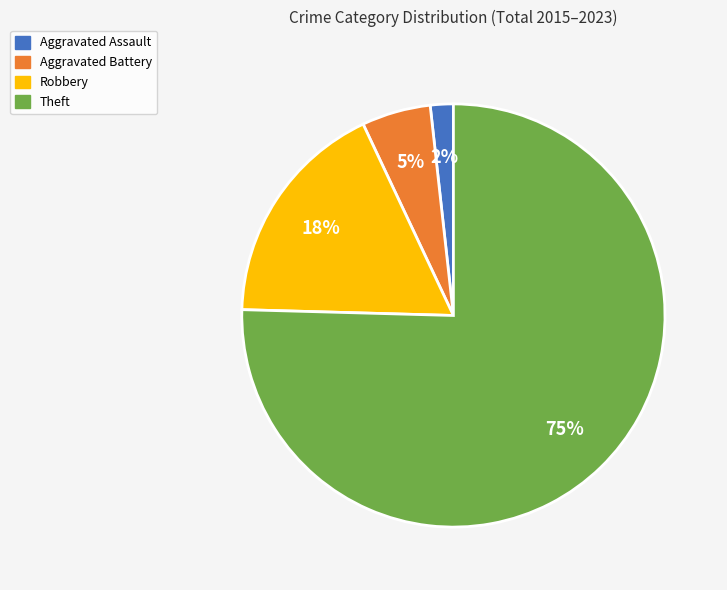

Combined, do Aggravated Assault and Robbery account for over 50%?

No